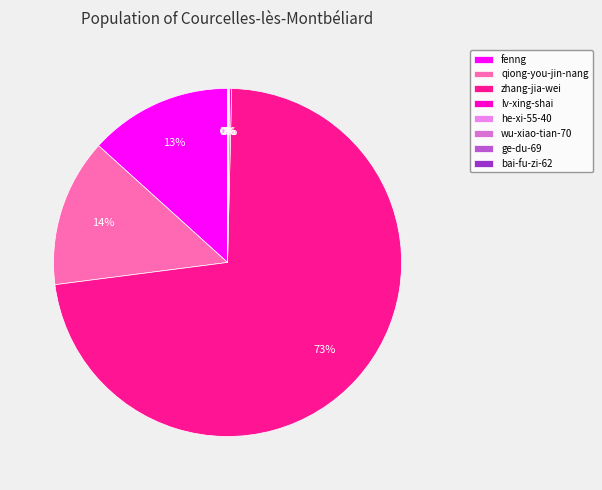

Count the number of slices in the pie.

8